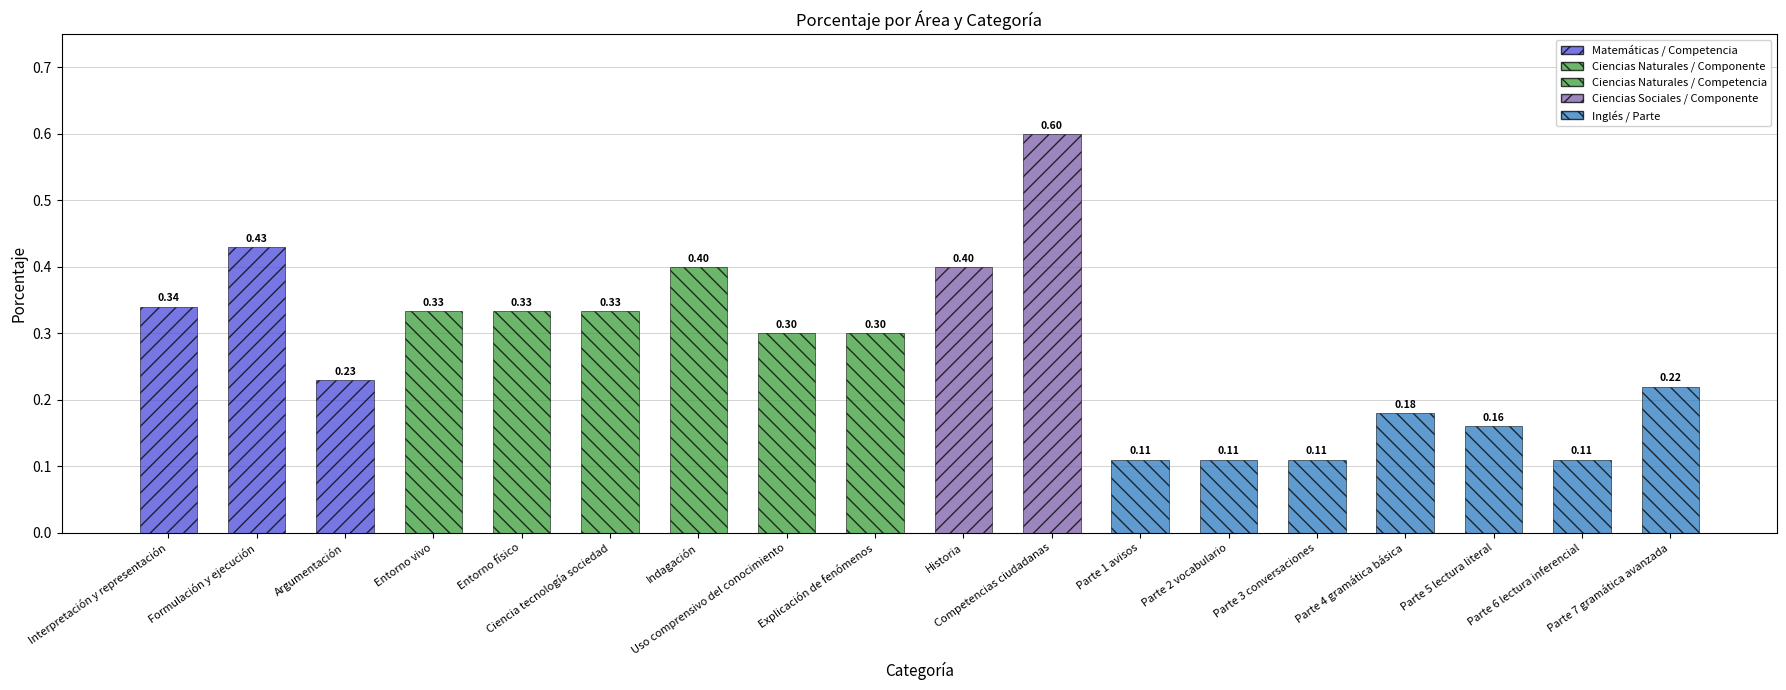

Does the chart contain stacked bars?

No